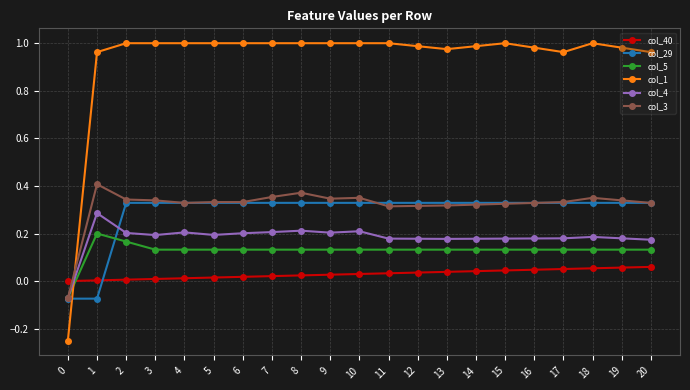

How many lines are shown in the chart?

6